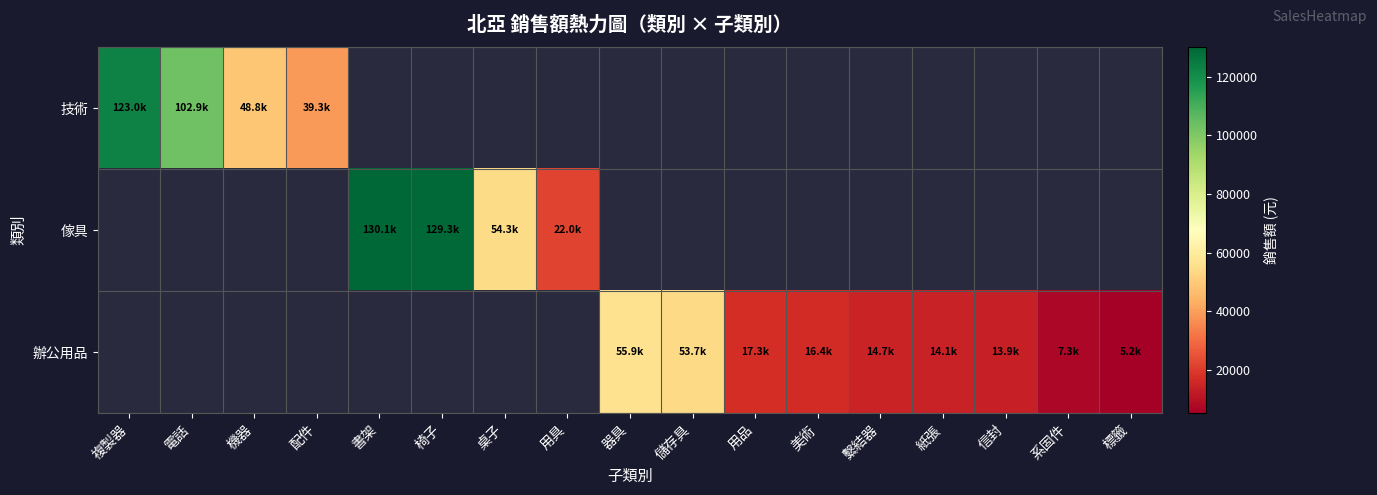

The 傢具 series shows 22012.0 at 用具. True or false?

True